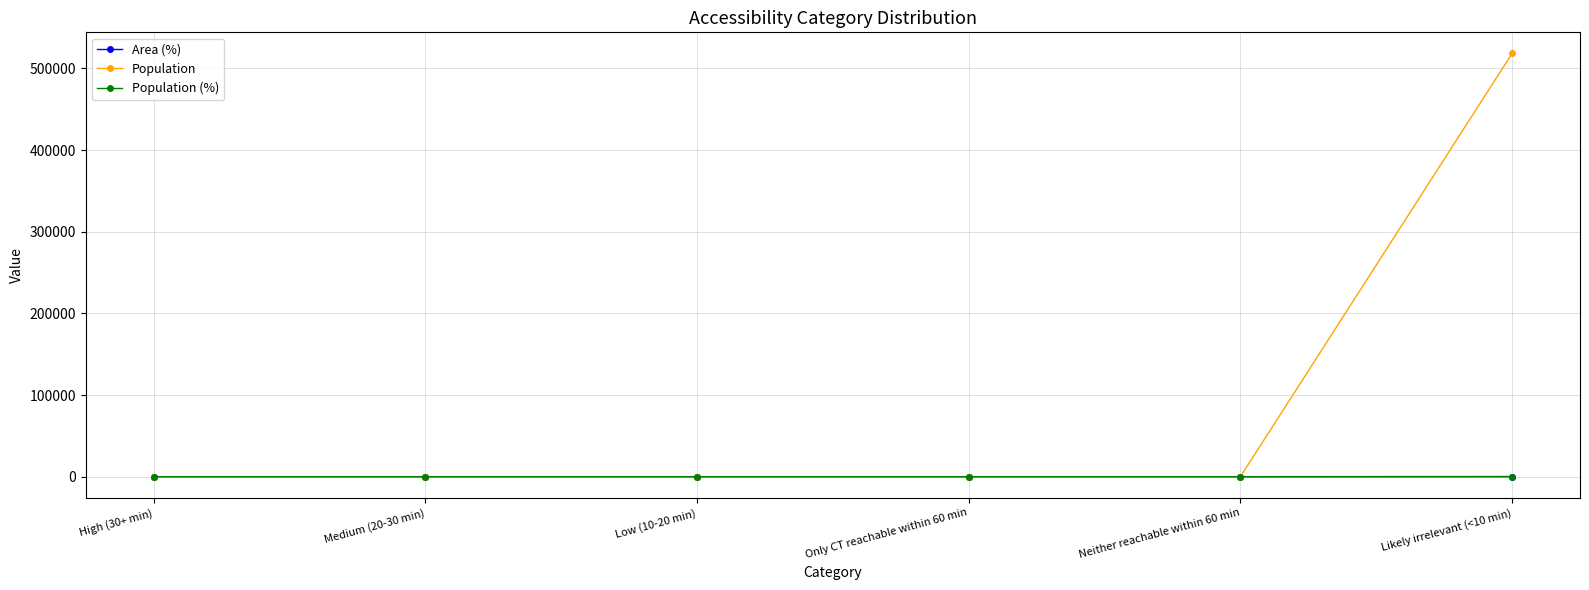

Does the chart display data point markers on the line(s)?

Yes